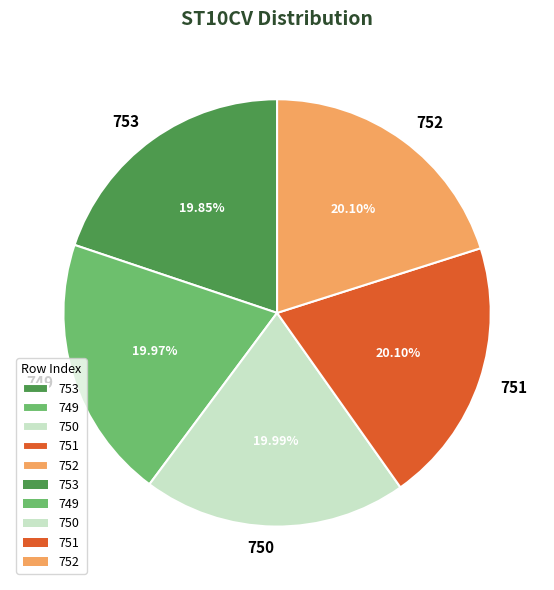

To the nearest percent, what portion does 752 represent?

20%